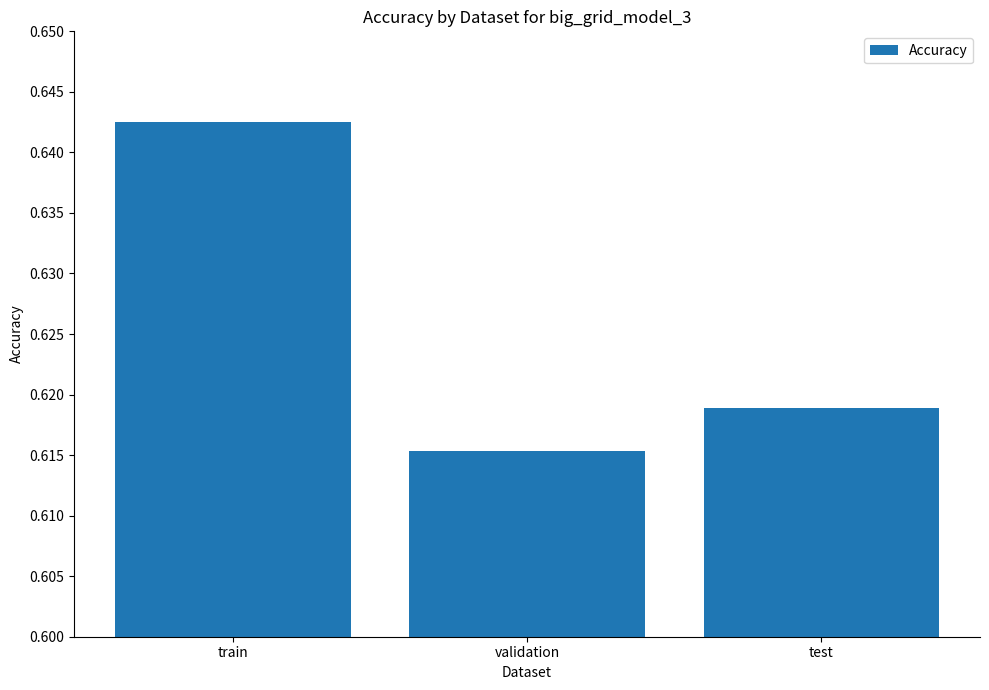

What is the sum of all values?

1.9